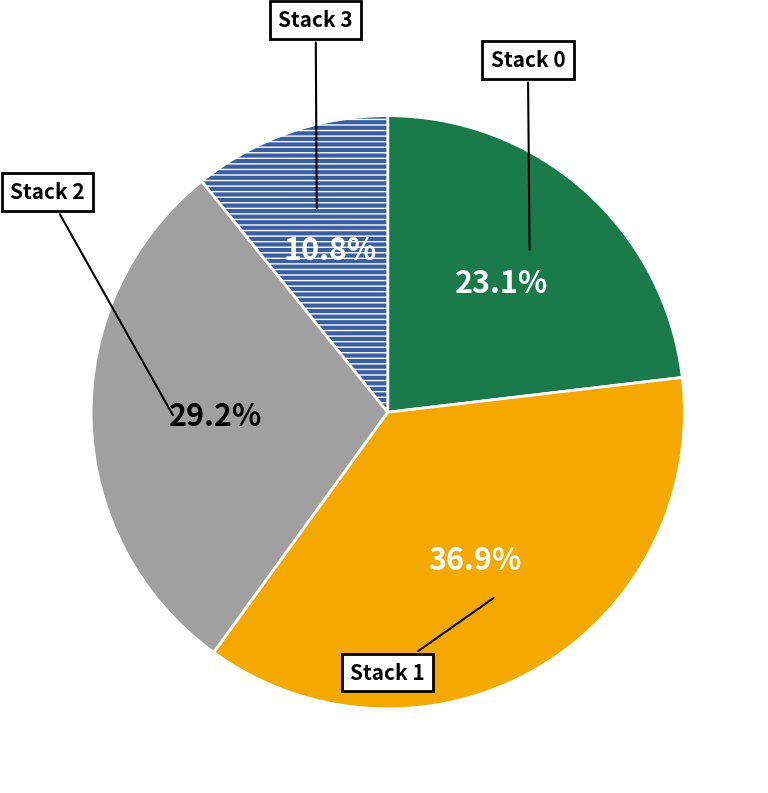

To the nearest percent, what is the average slice percentage?

25%